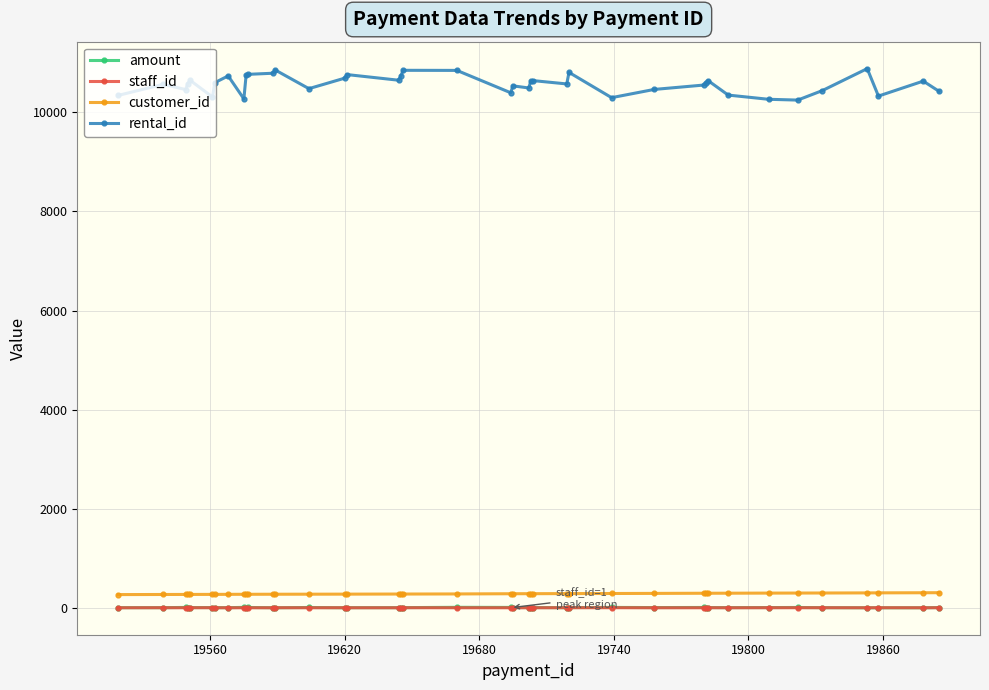

How many lines are shown in the chart?

4